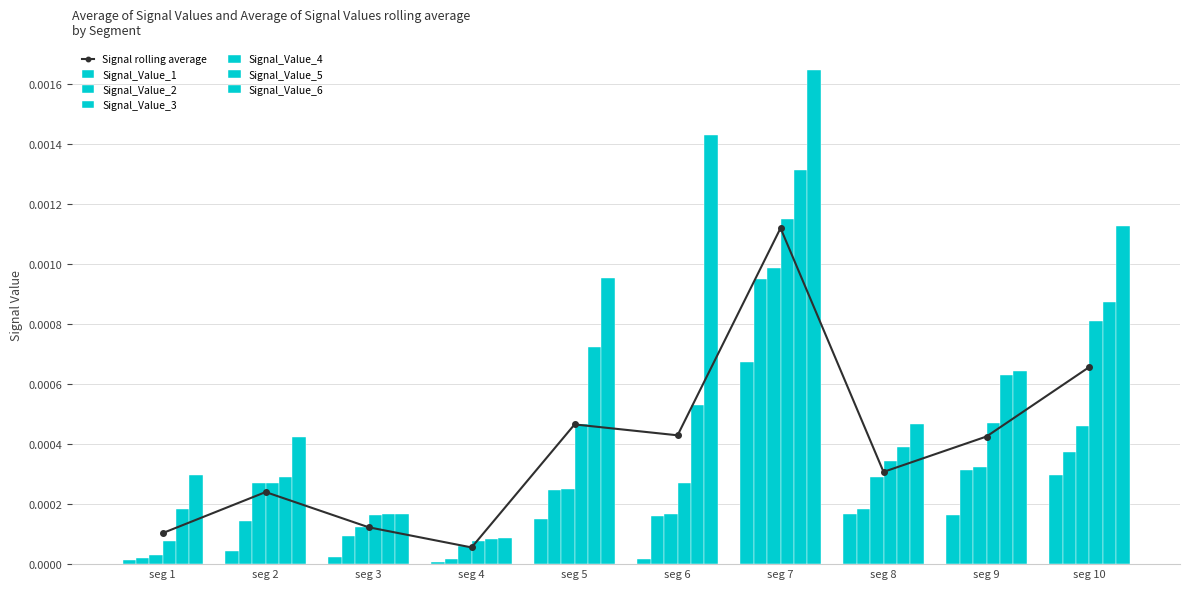

At which label is Signal rolling average closest to 0?

seg 4